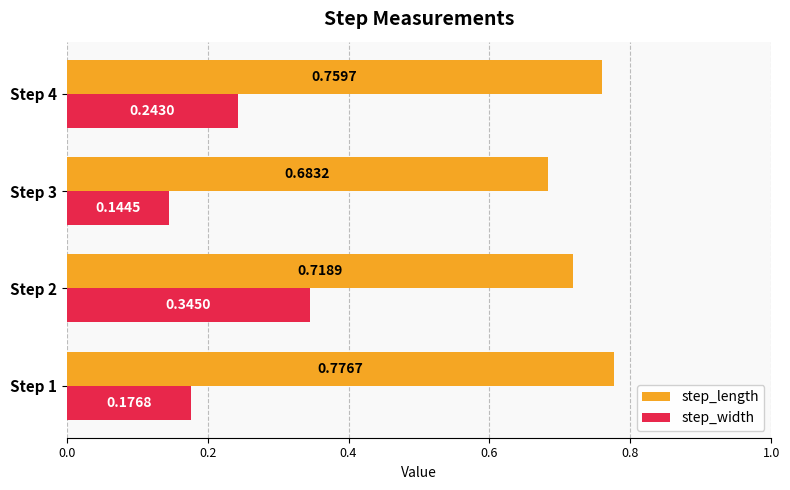

At Step 3, list the series in order from smallest to largest.

step_width, step_length